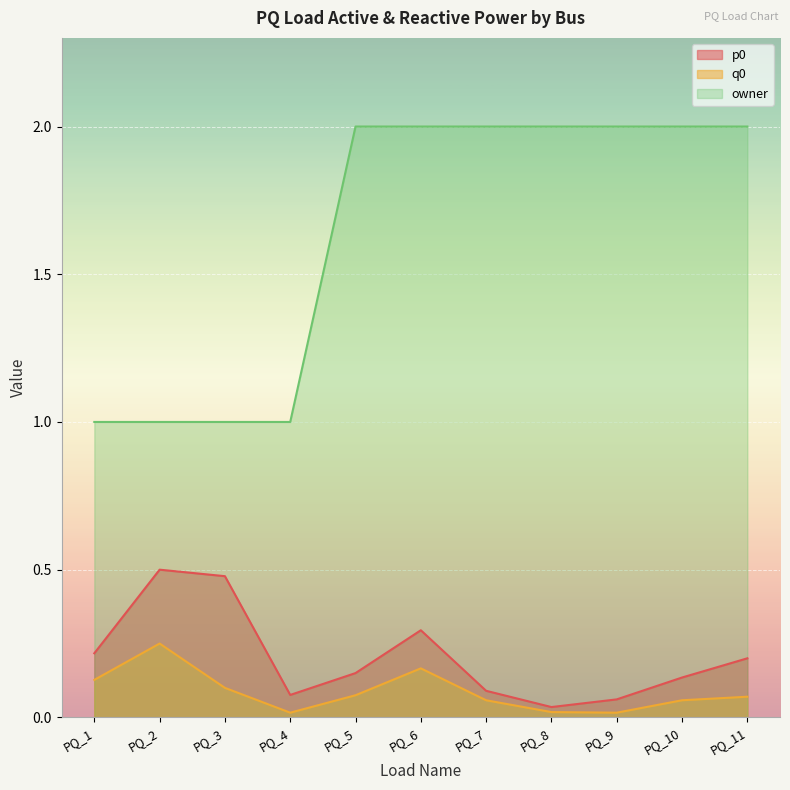

The value of p0 at PQ_9 is 0.1. True or false?

True